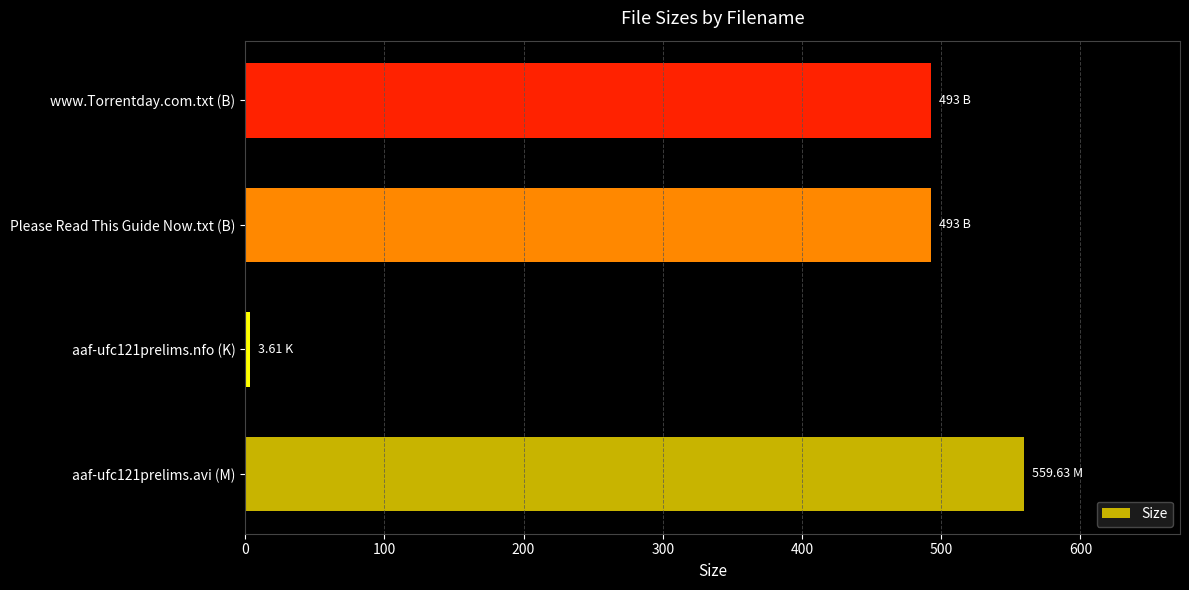

What is the average value?

387.3